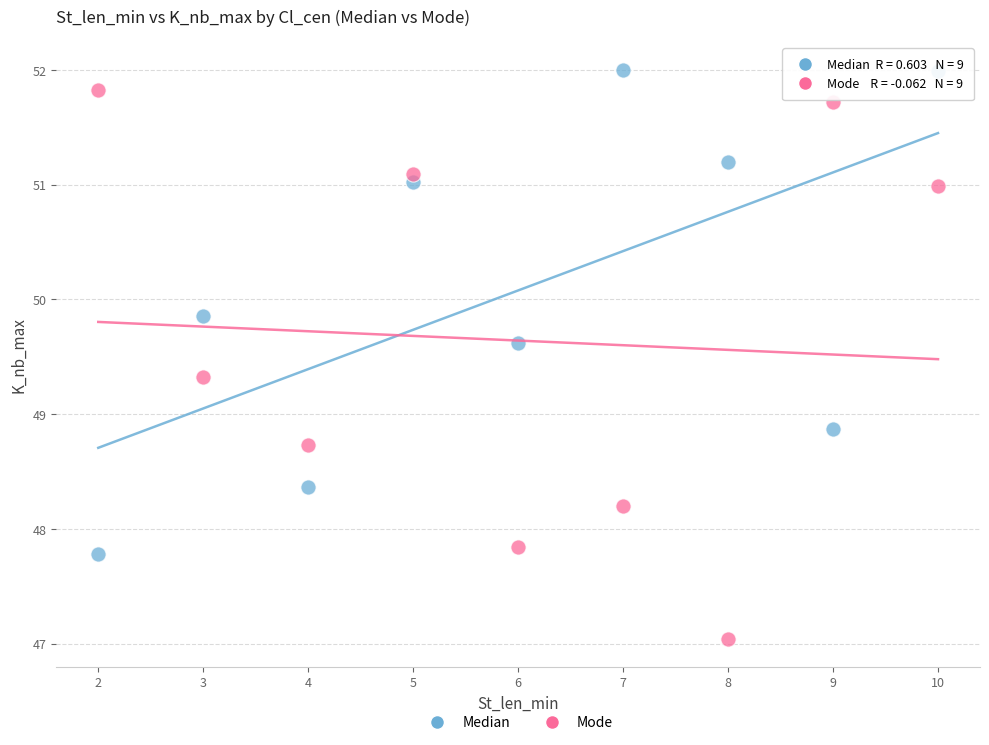

Which series contains the lowest Y value?

Mode